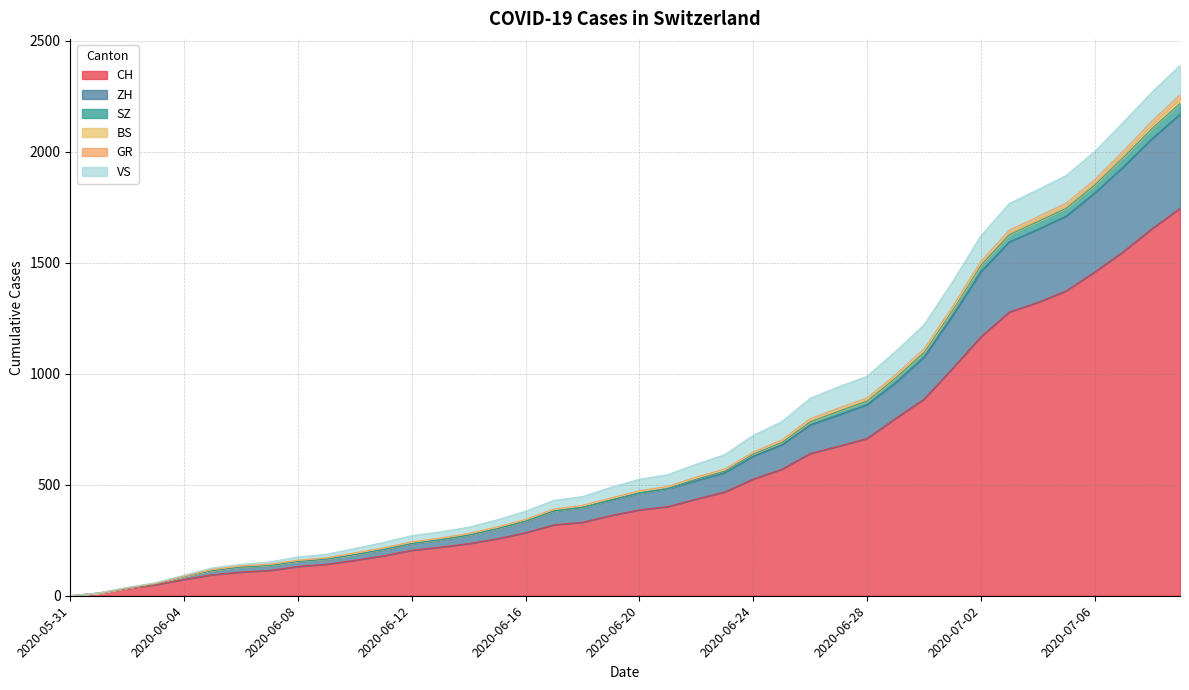

Which category has the highest value in the SZ series?

2020-07-09